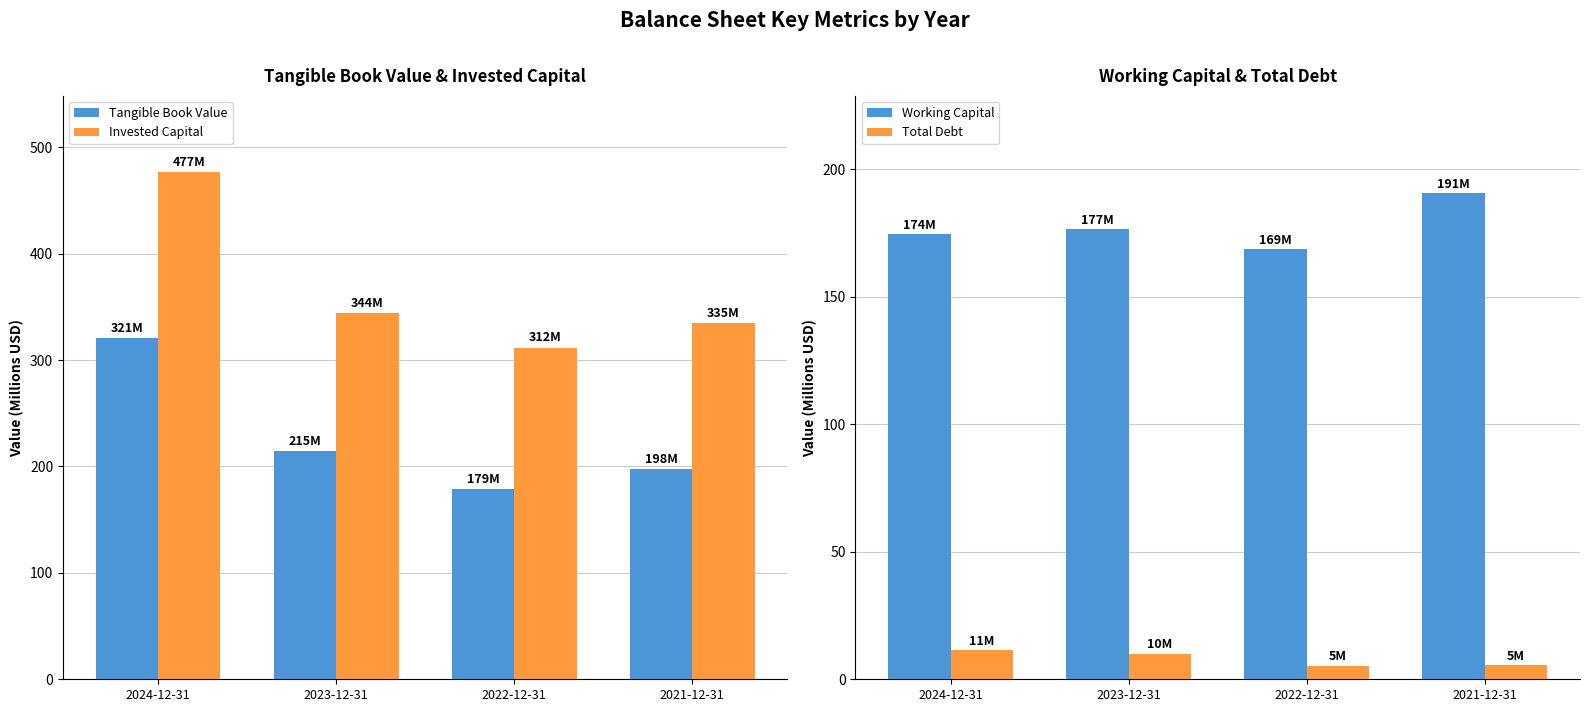

Are the bars grouped side by side (vs. stacked)?

Yes